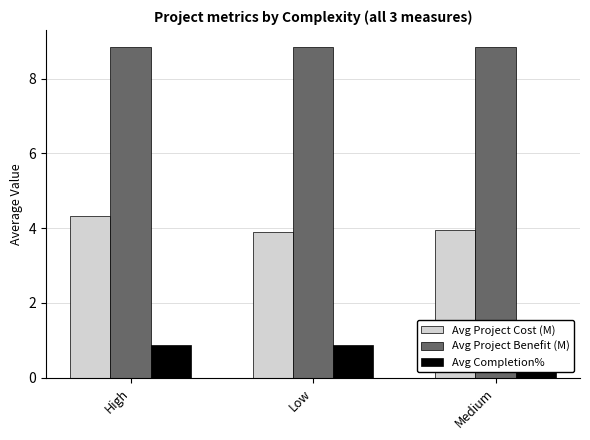

At how many categories does at least one series exceed 5?

3